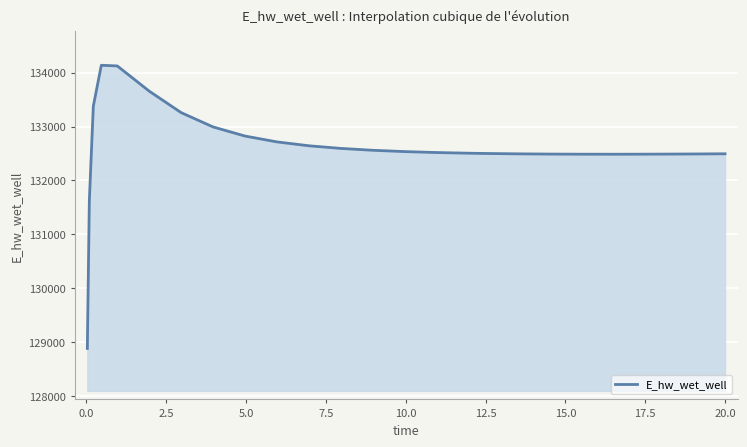

What is the difference between the maximum and minimum values?

5247.9